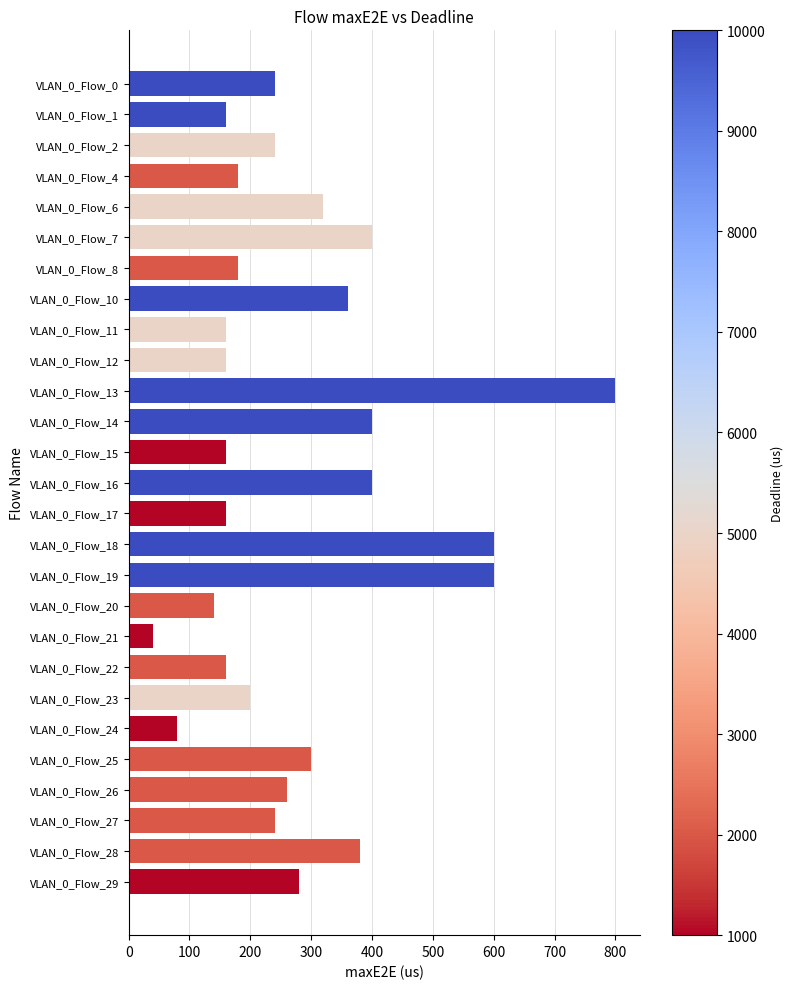

What is the change in value from VLAN_0_Flow_13 to VLAN_0_Flow_23?

-600